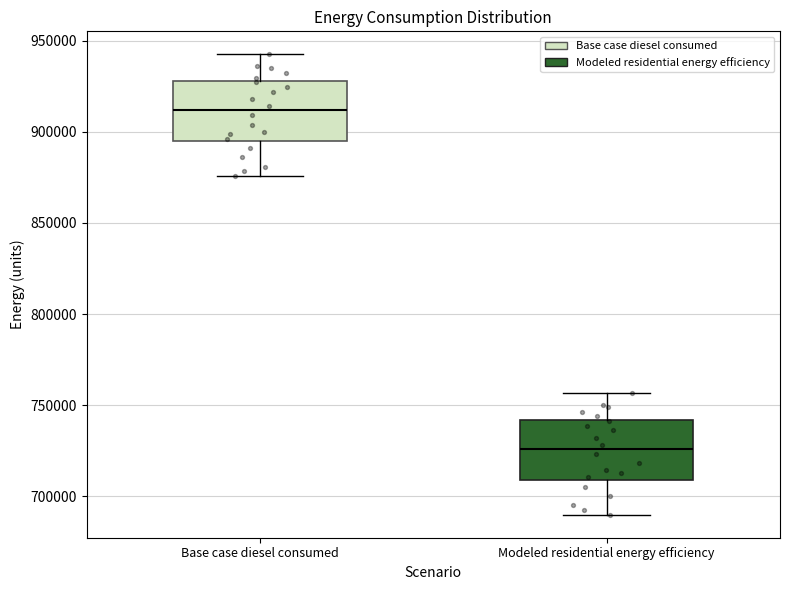

Which box's median line is the lowest?

Modeled residential energy efficiency